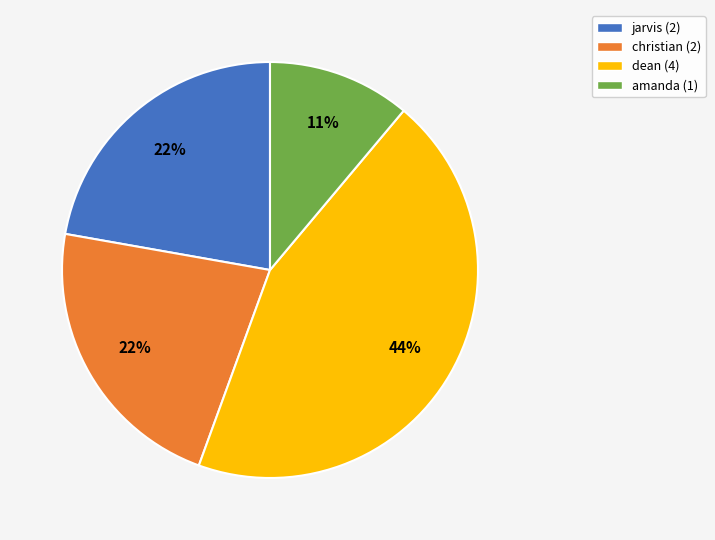

How many slices are in this pie chart?

4